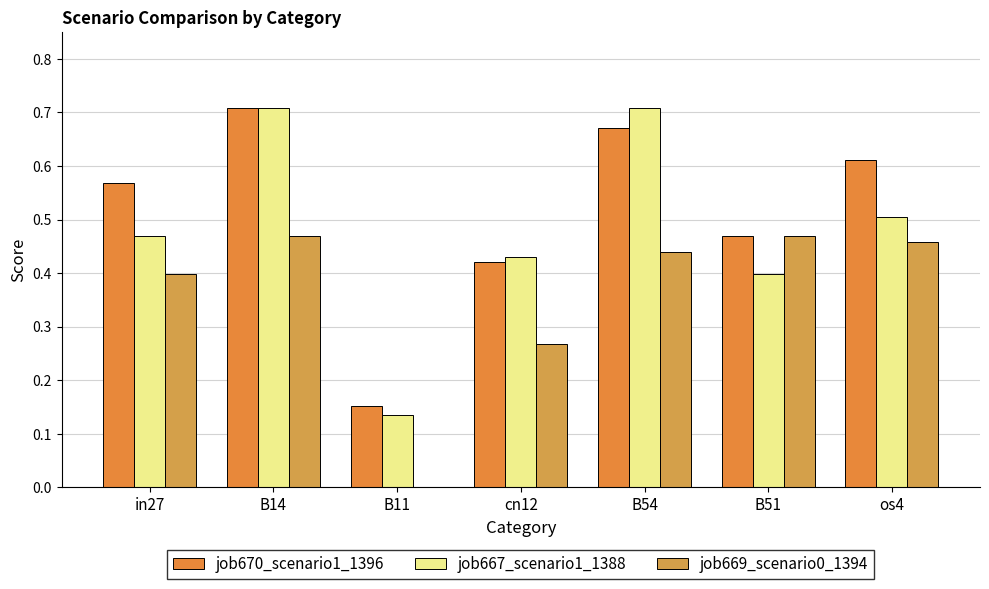

What is the difference between the maximum and second lowest values in the job670_scenario1_1396 series?

0.3